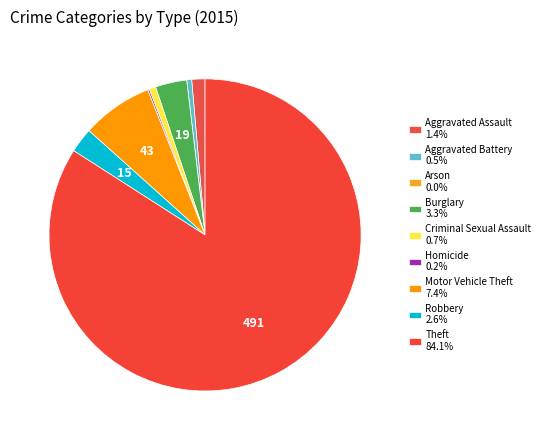

Is there any slice that represents more than half of the pie?

Yes